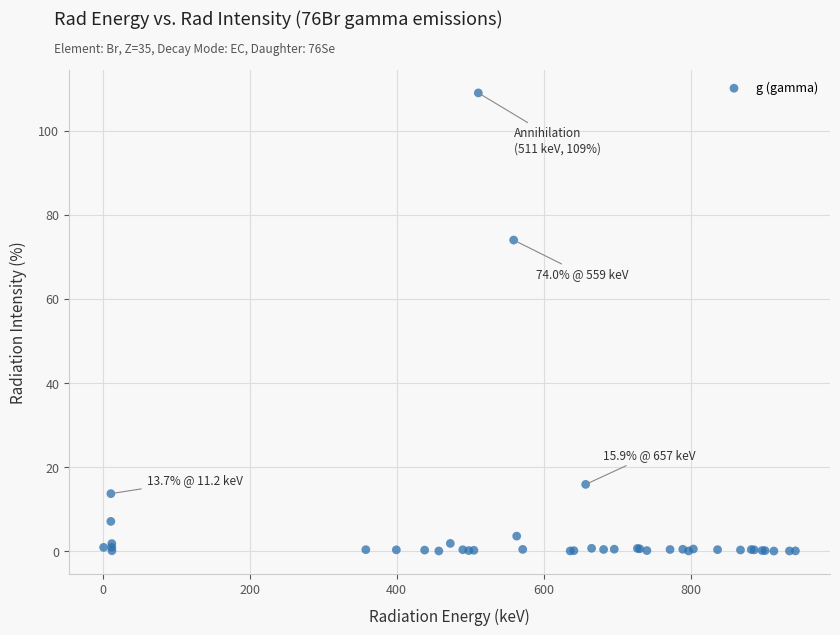

What Y value in the scatter plot is closest to 54?

74.0